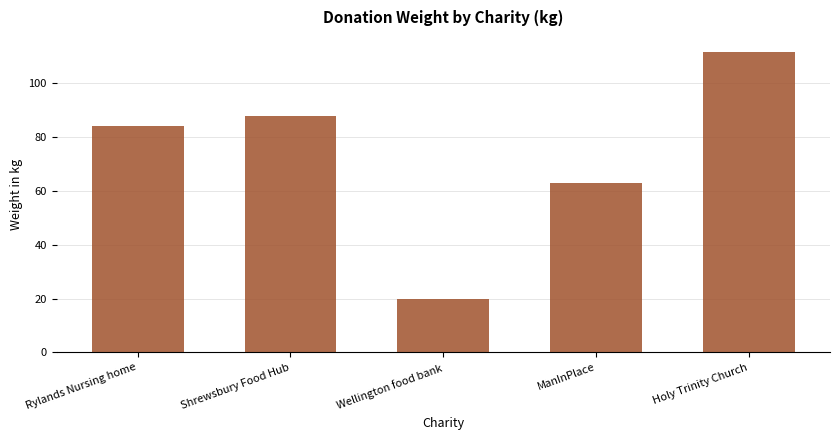

At which label is the value closest to 65?

ManInPlace